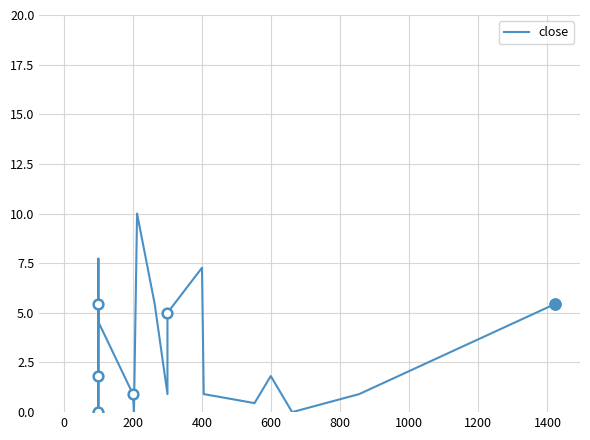

How many interior local peaks (higher than both neighbors) does the data have?

4